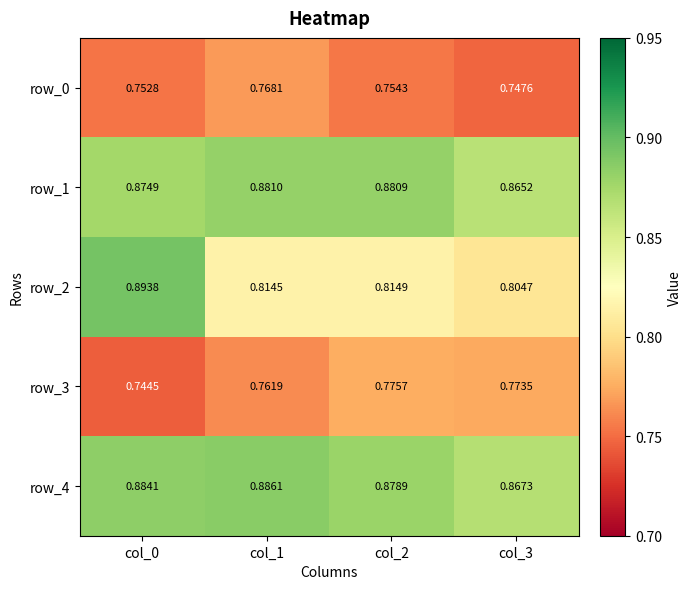

Is the value of row_4 at col_2 greater than the value of row_1 at col_3?

Yes